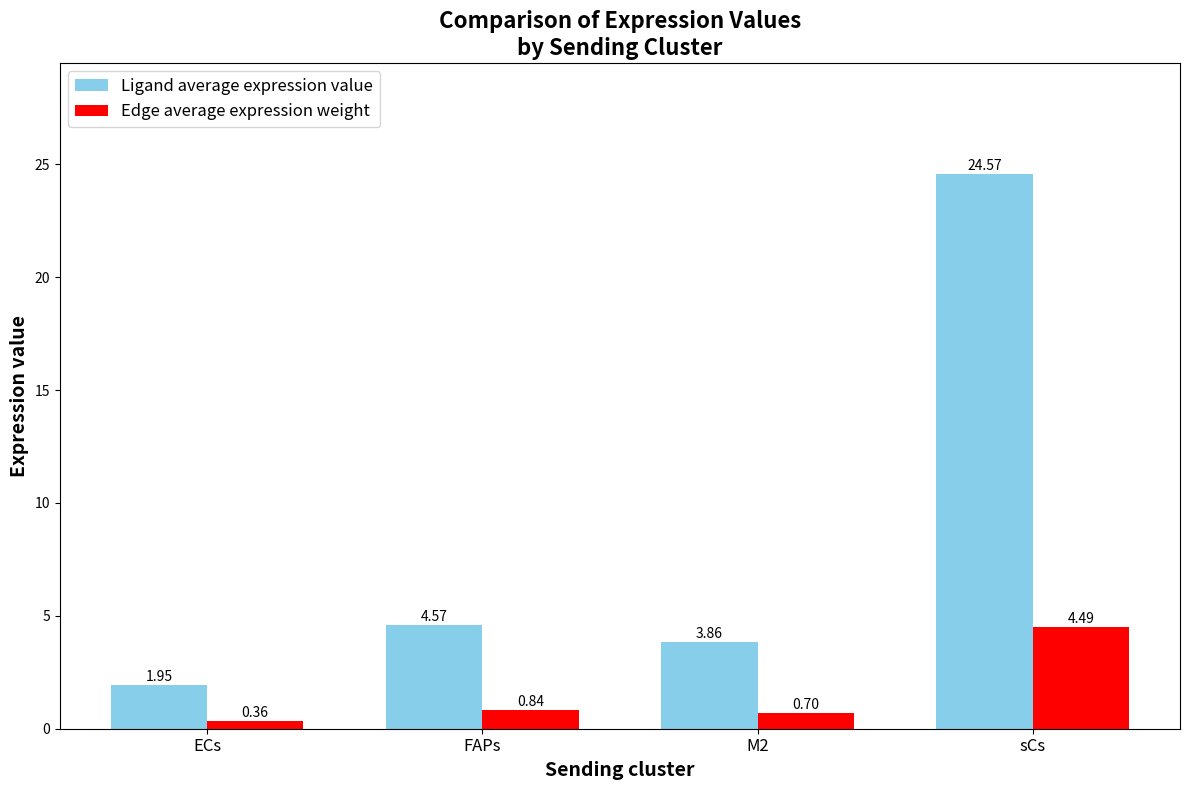

Which series changed the most between ECs and sCs?

Ligand average expression value